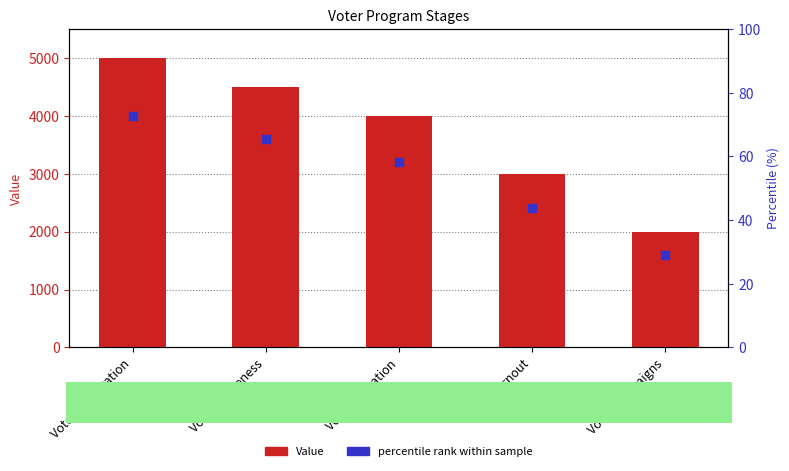

Which series has the largest Y range (max minus min)?

Value